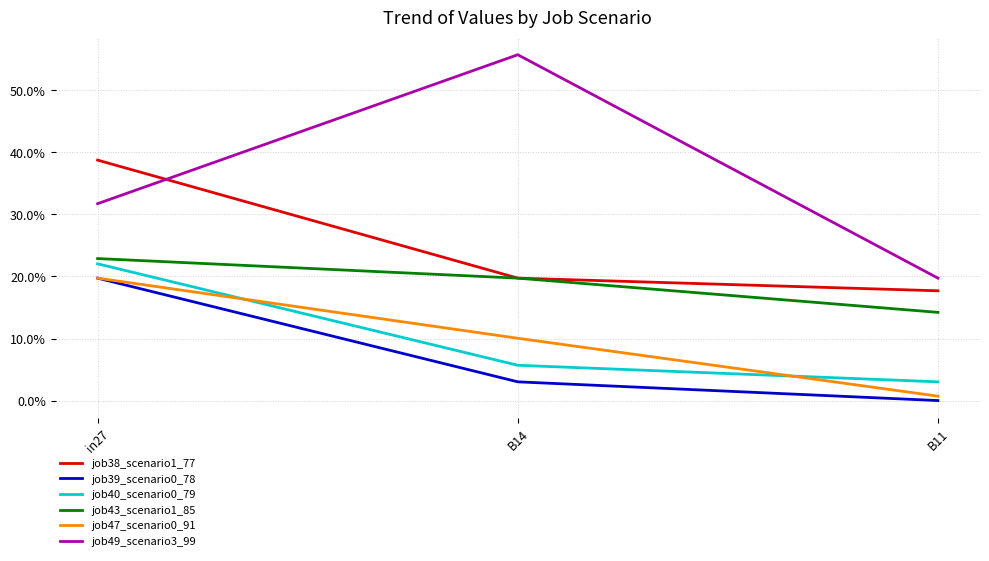

What is the total value across all series at in27?

1.5